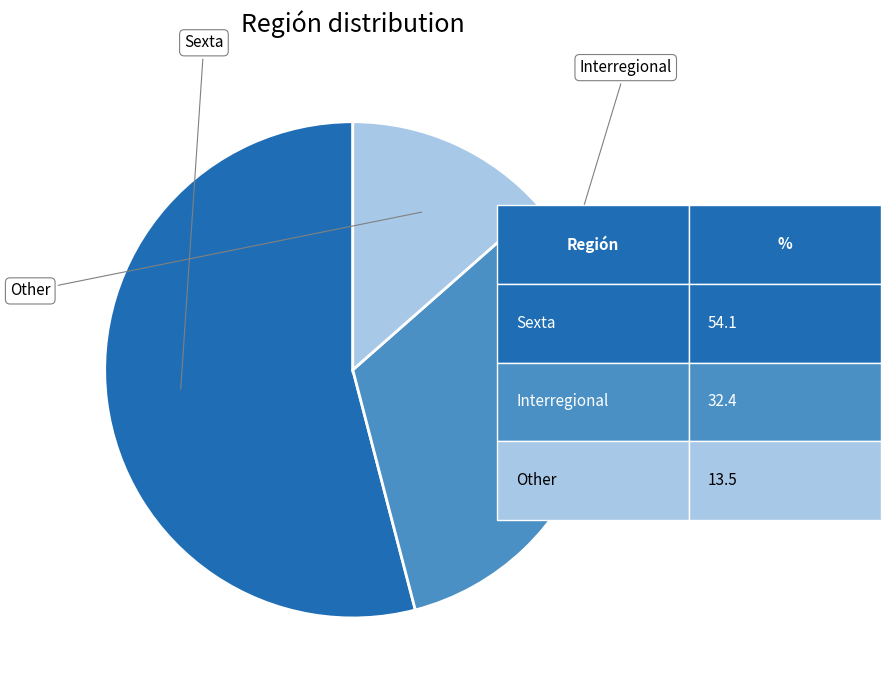

What portion of the pie excludes Other?

86.5%